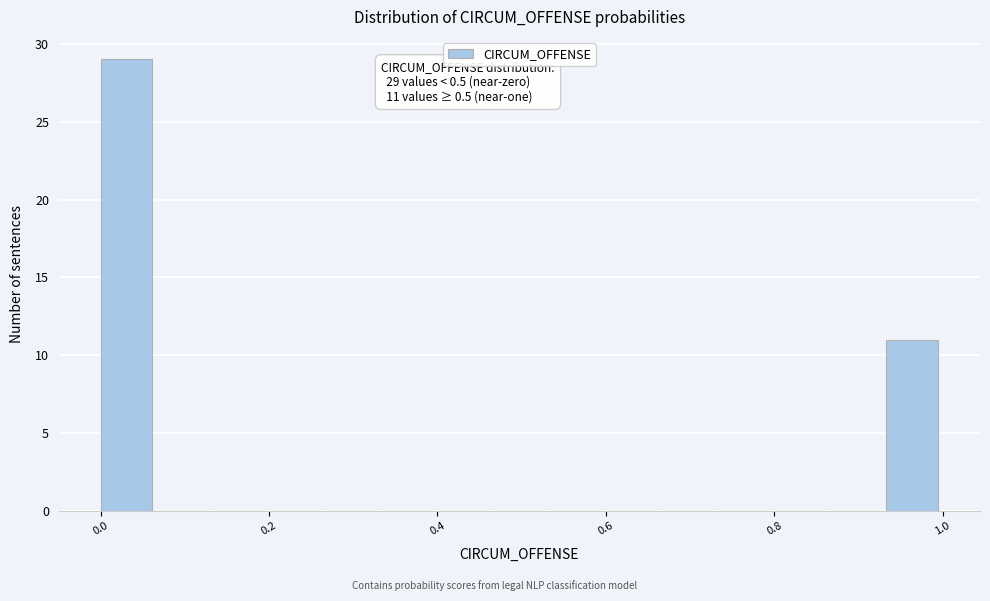

Around what value on the x-axis is the tallest bar? Give the approximate position of its centre, as read against the axis.

0.04